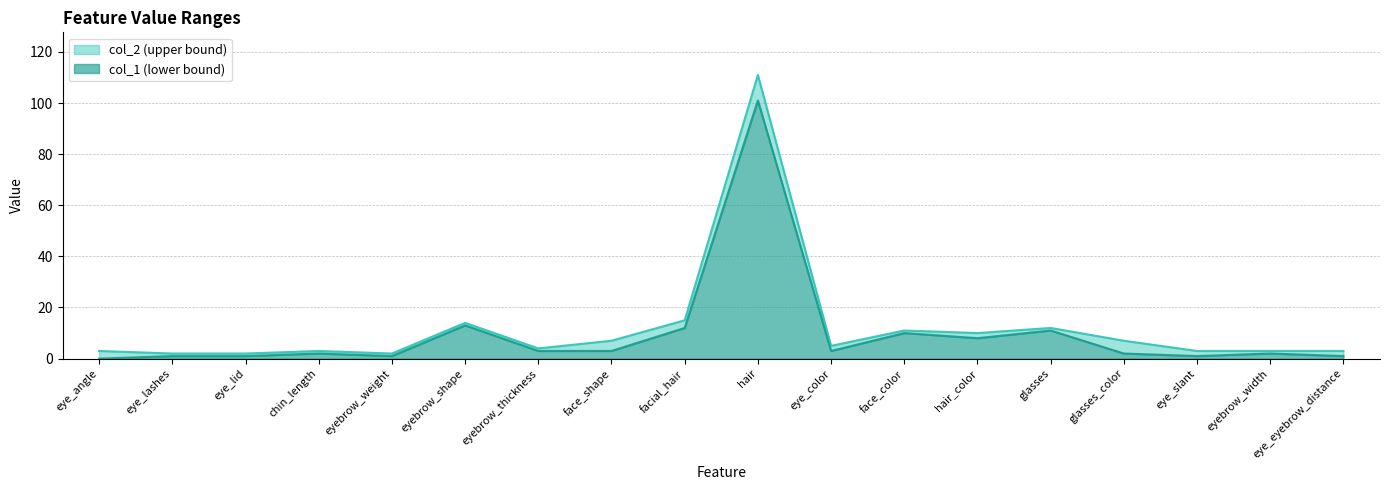

Rank the series by their maximum value, from lowest to highest.

col_1, col_2